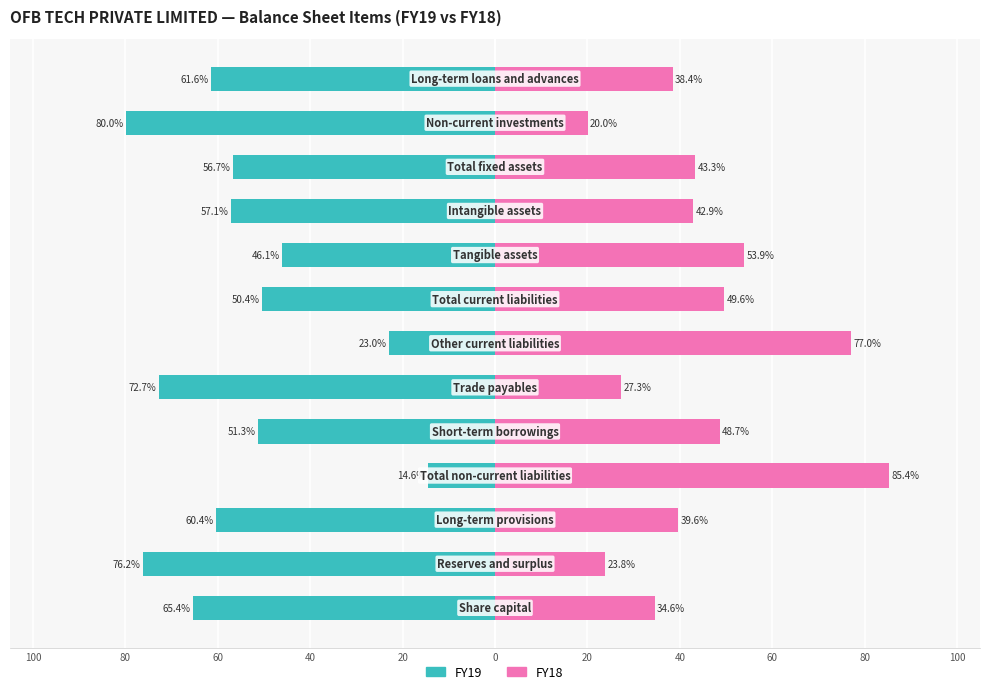

How many data points in FY19 are above -57?

6